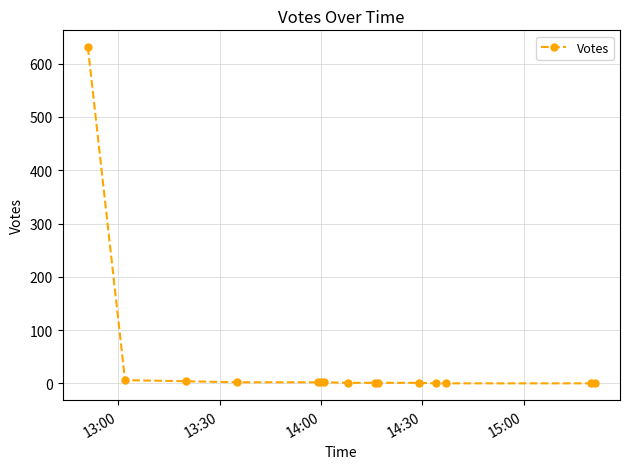

What is the maximum value shown in the chart?

631